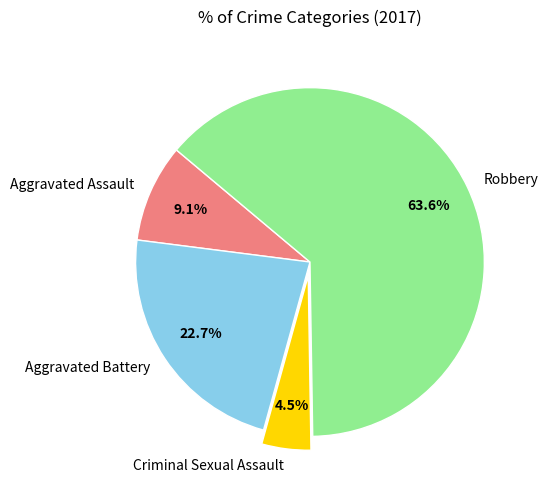

To the nearest percent, what portion does Robbery represent?

64%